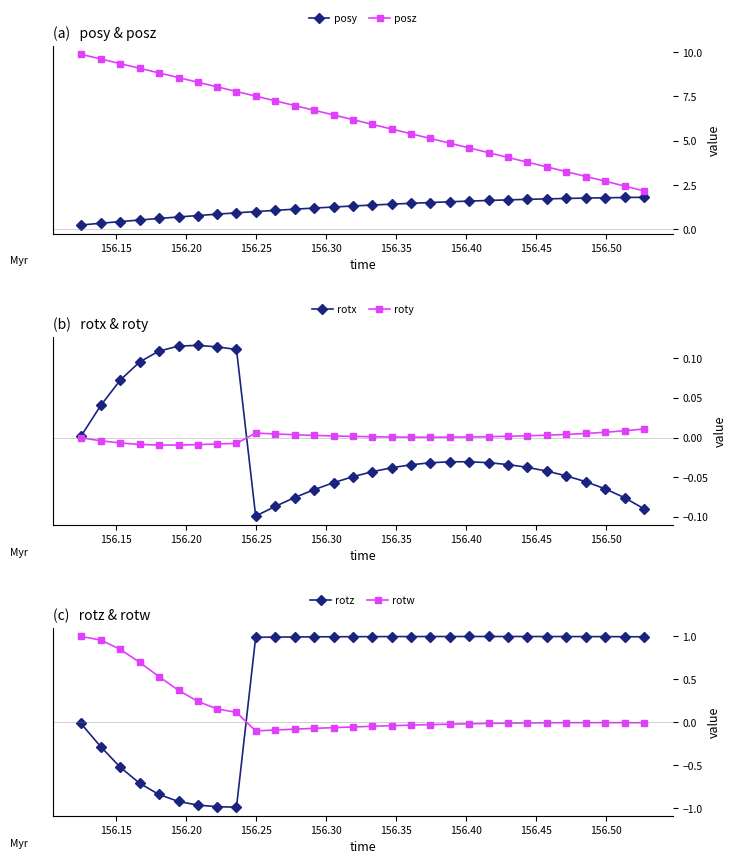

What is the lowest value of the posy series?

0.3